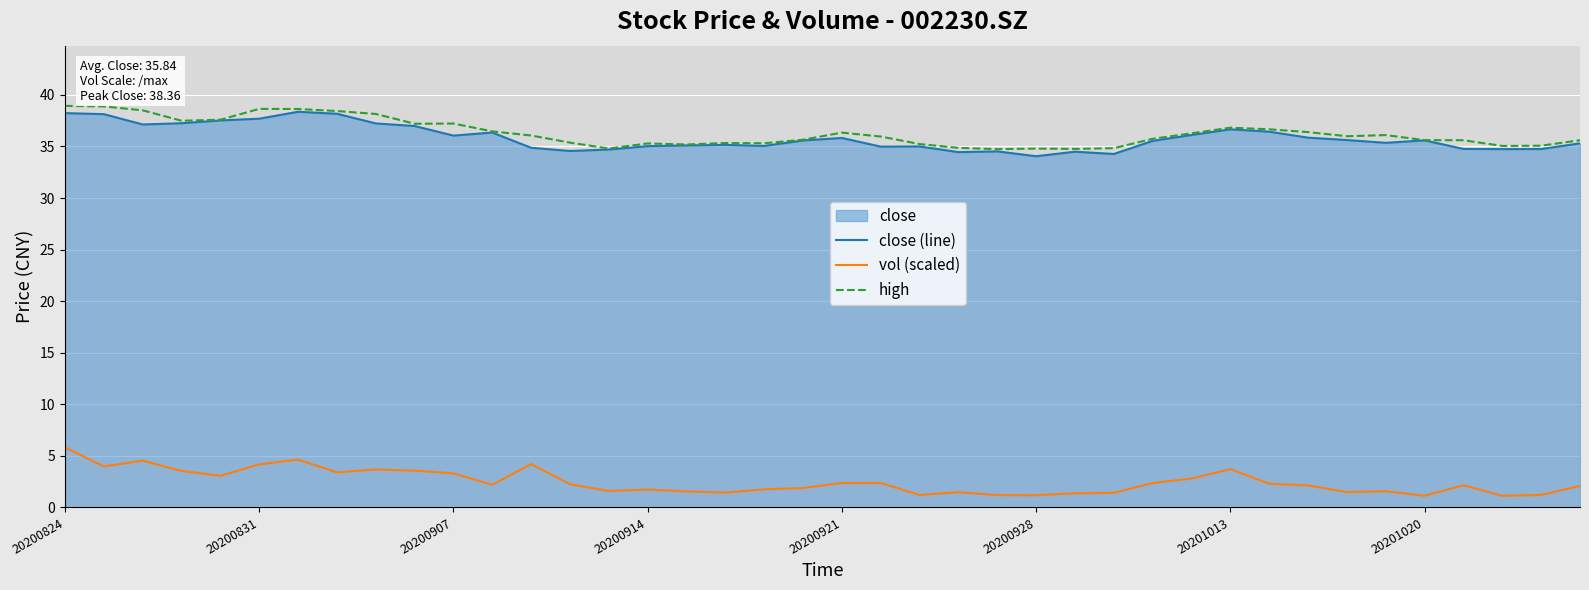

What is the minimum value shown in the chart?

1.1